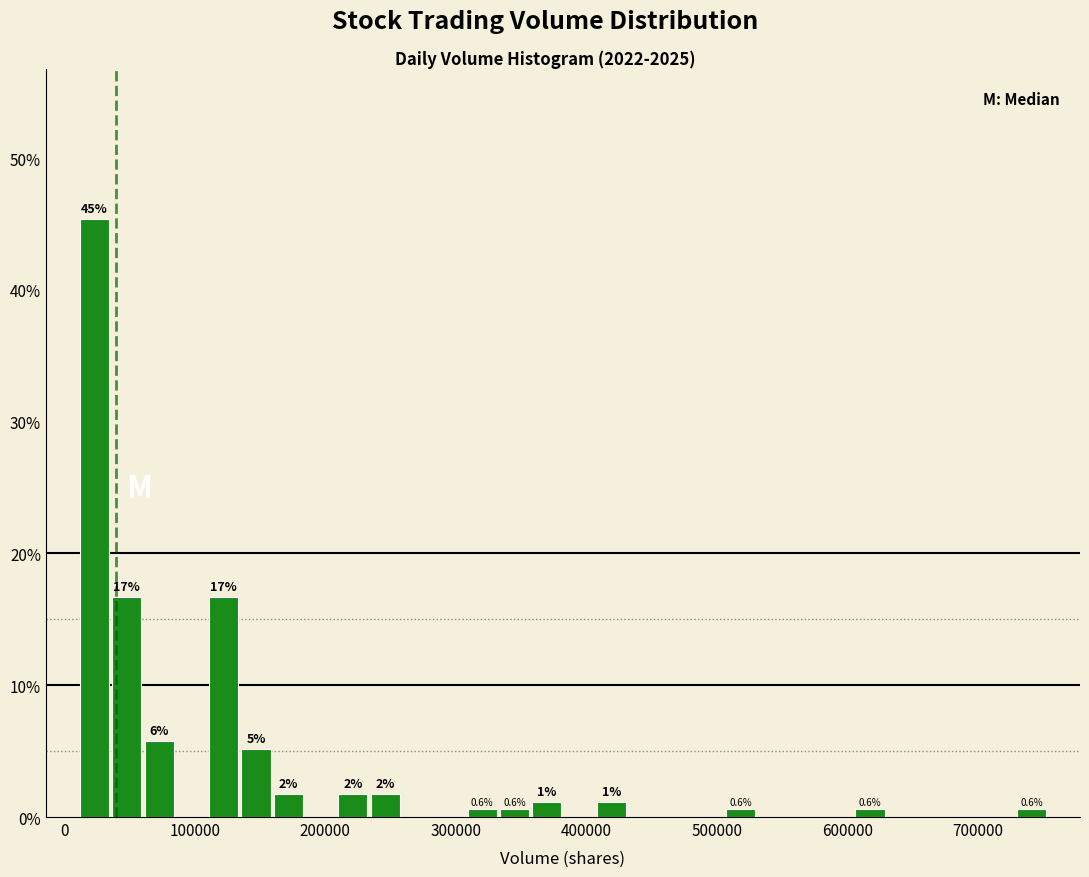

Read against the x-axis, roughly where is the centre of the tallest bar?

20000